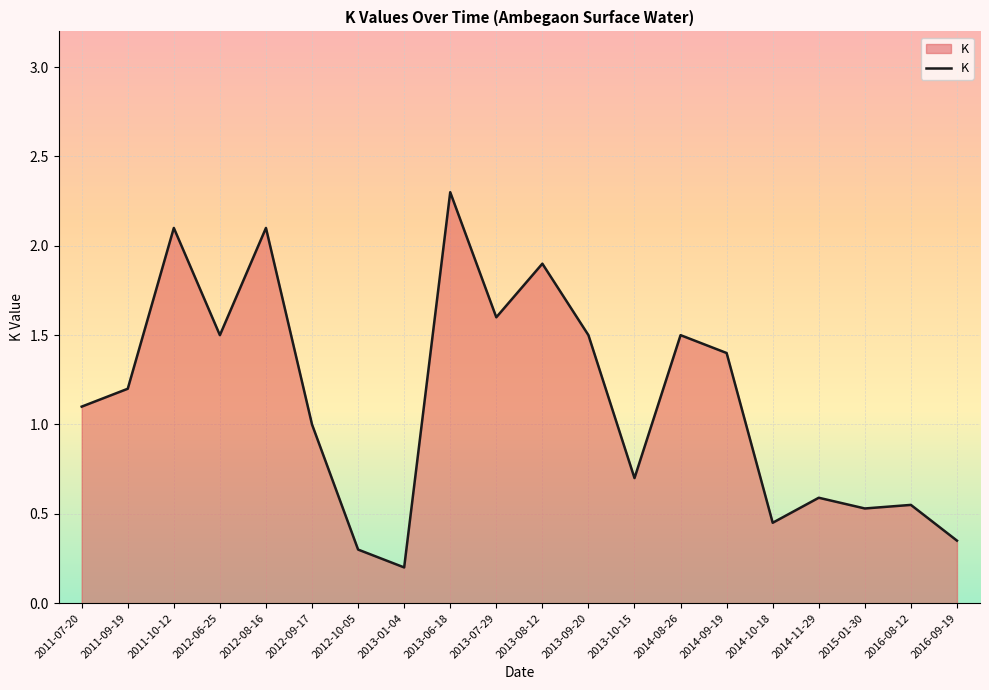

How many lines are shown in the chart?

1